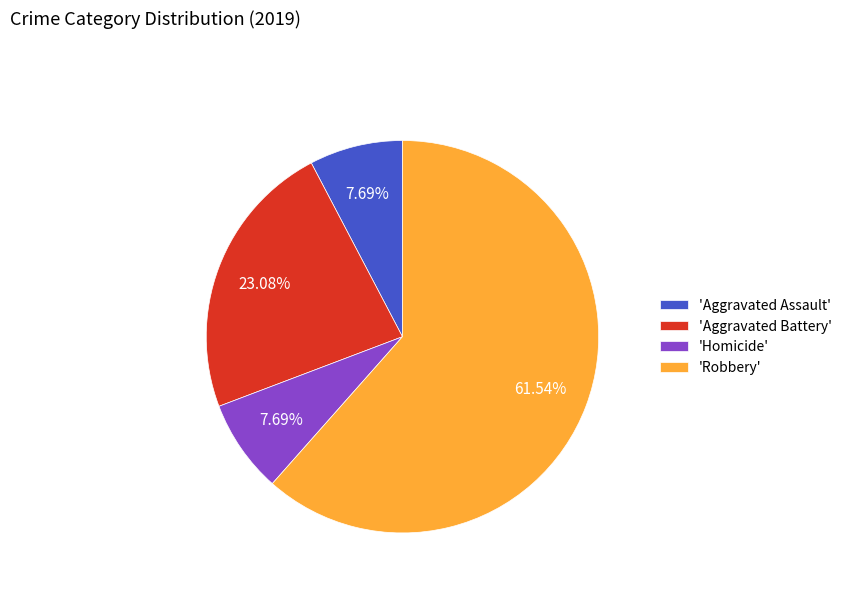

Which has a higher value, 'Aggravated Assault' or 'Aggravated Battery'?

'Aggravated Battery'